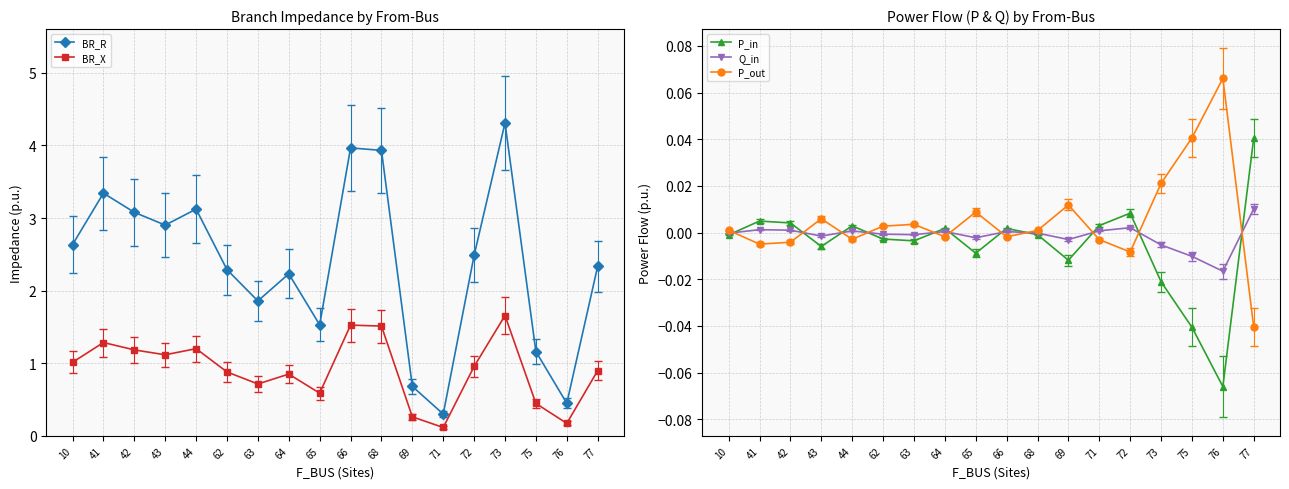

Where do P_out and P_in first cross each other?

10 and 41